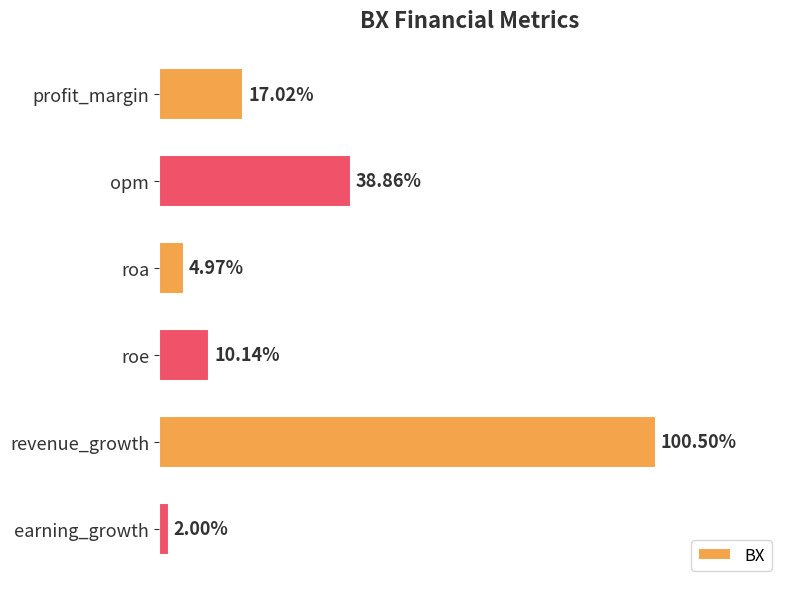

Which category has the lowest value across all series?

earning_growth